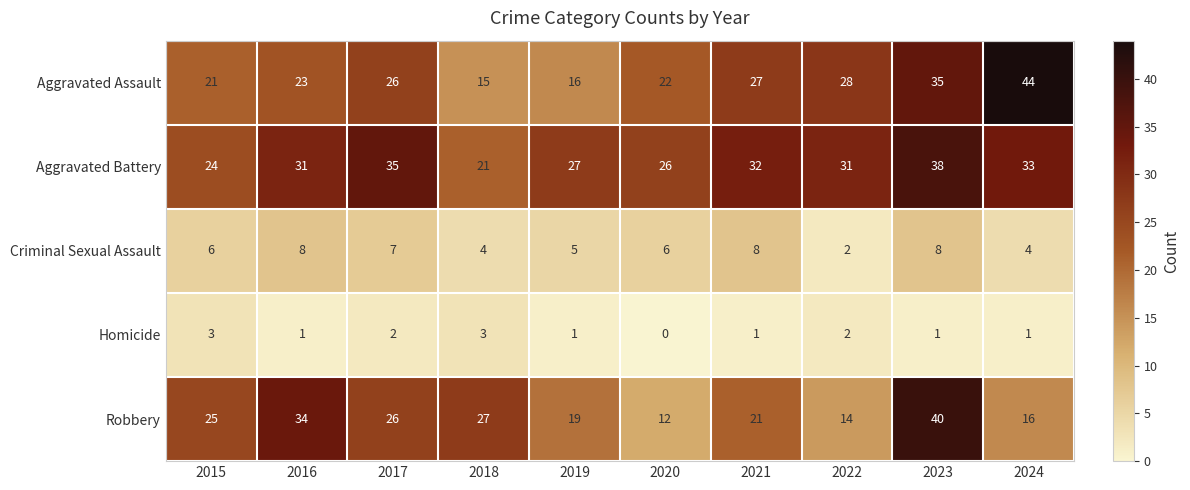

What is the sum of all Aggravated Assault values?

257